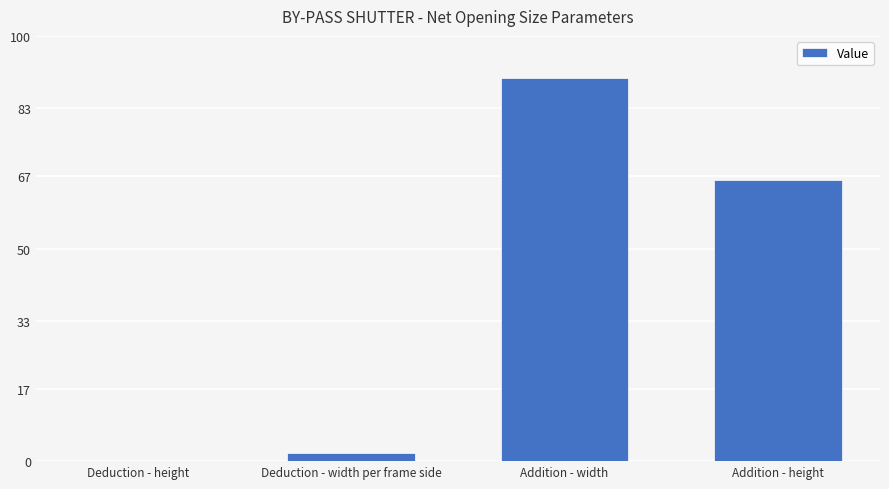

Count the number of categories in the chart.

4